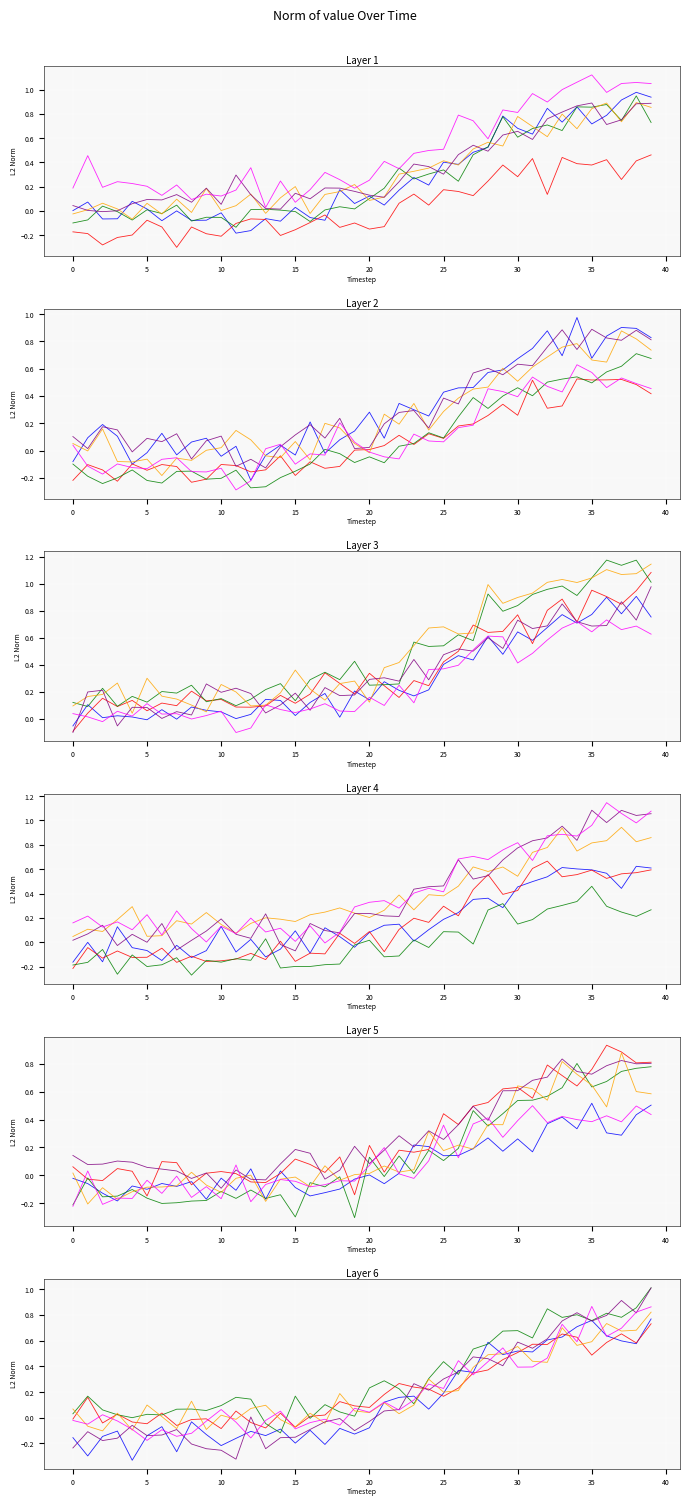

What is the difference between the Head 5 values at 39 and 20?

1.0